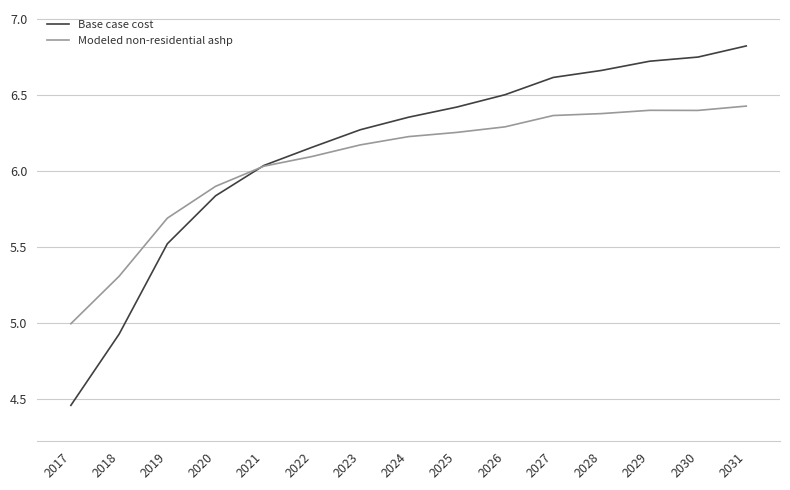

List the series in order of their overall mean, highest first.

Base case cost, Modeled non-residential ashp